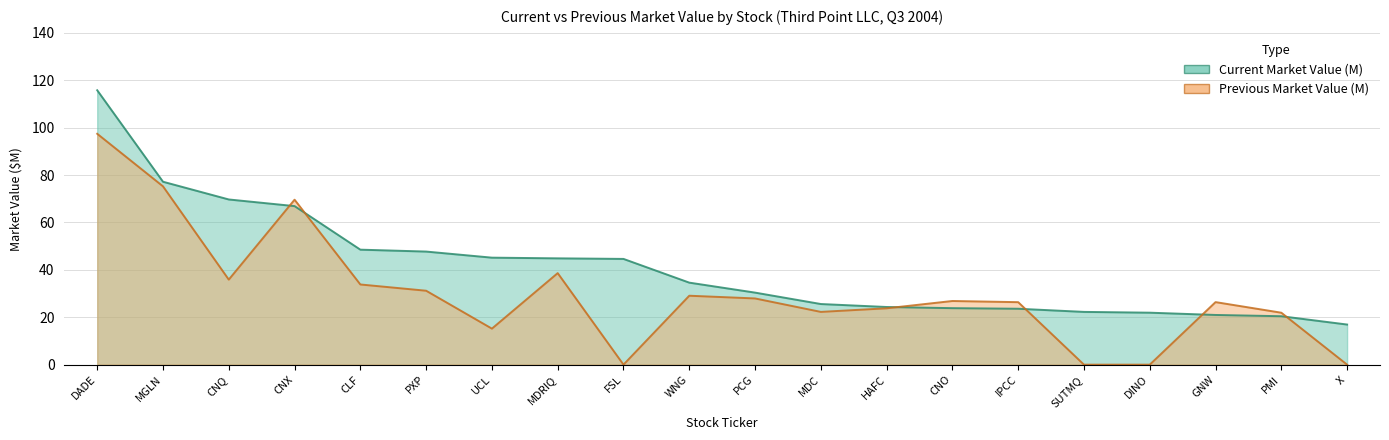

How many lines are shown in the chart?

2